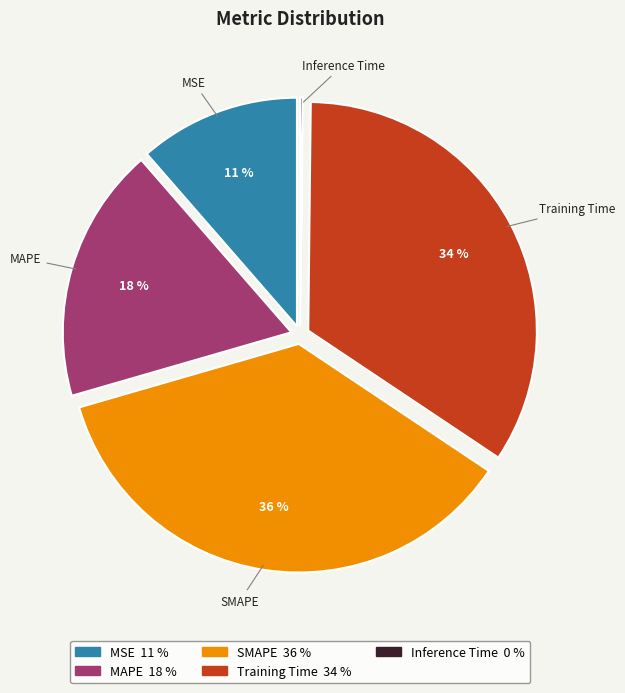

Which slice is the largest?

SMAPE